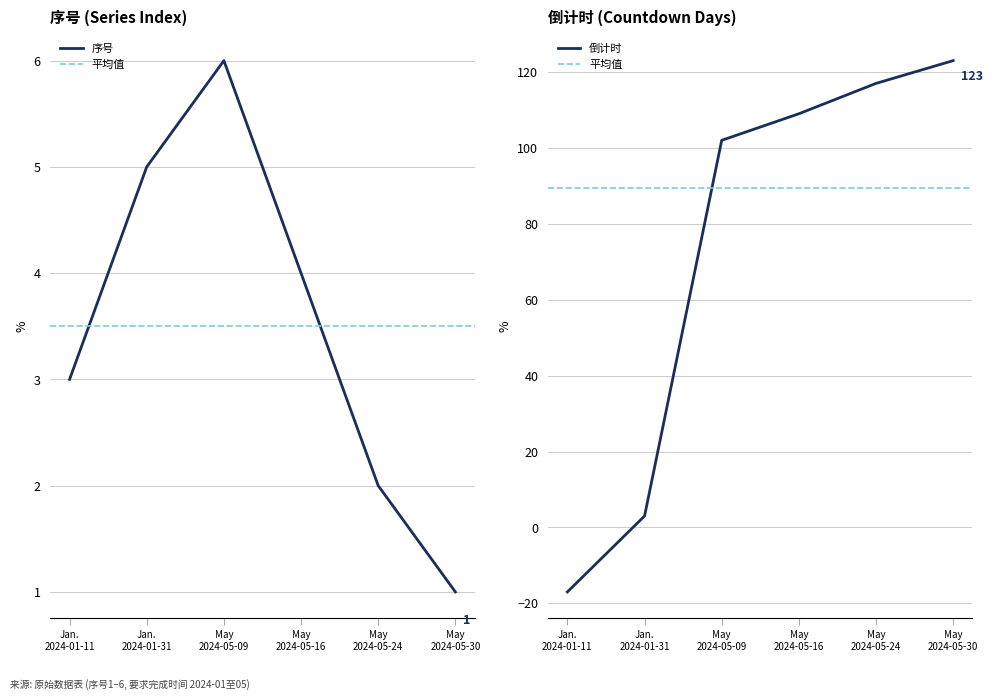

What is the highest value of the 序号 series?

6